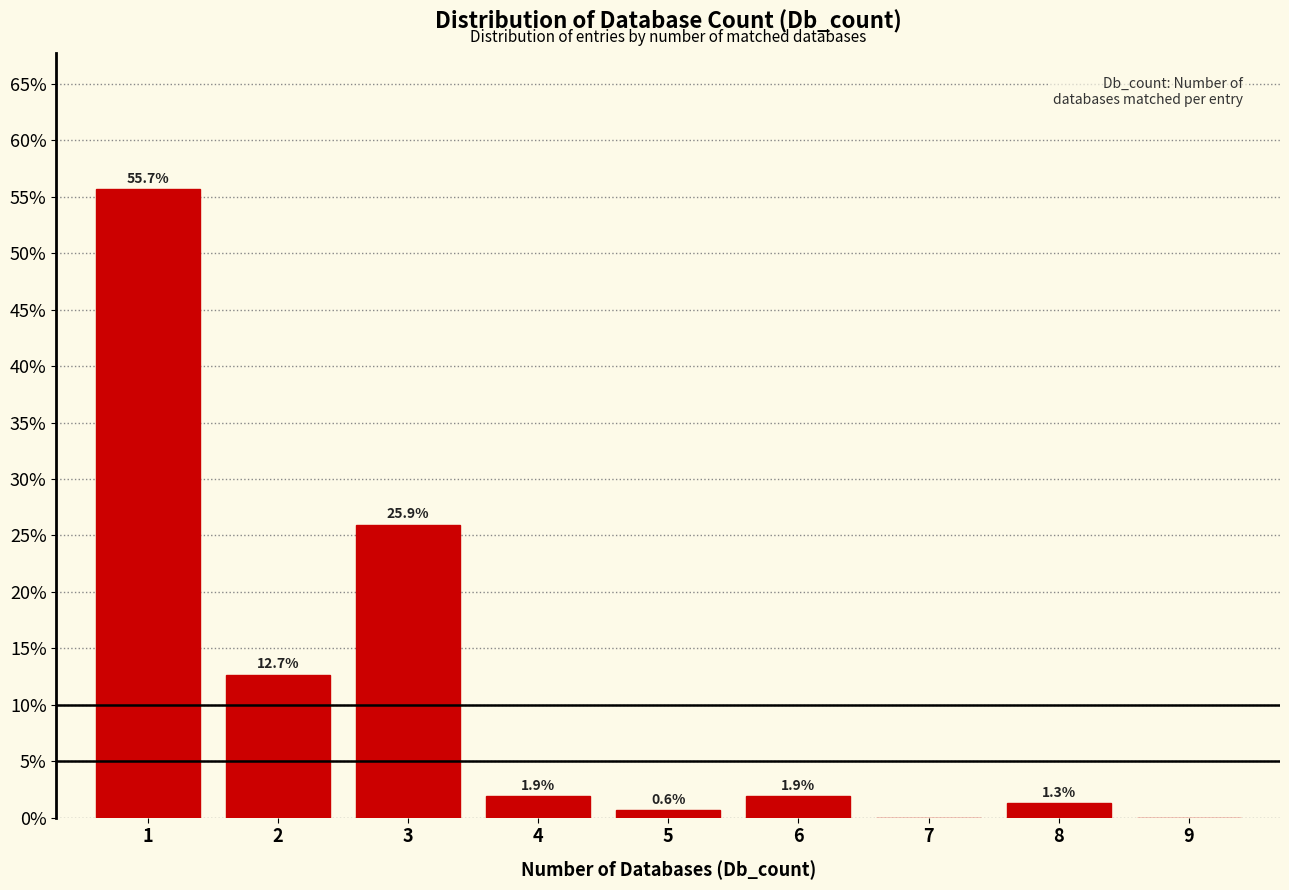

Over which range of the x-axis is the bar tallest?

0.5 to 1.5